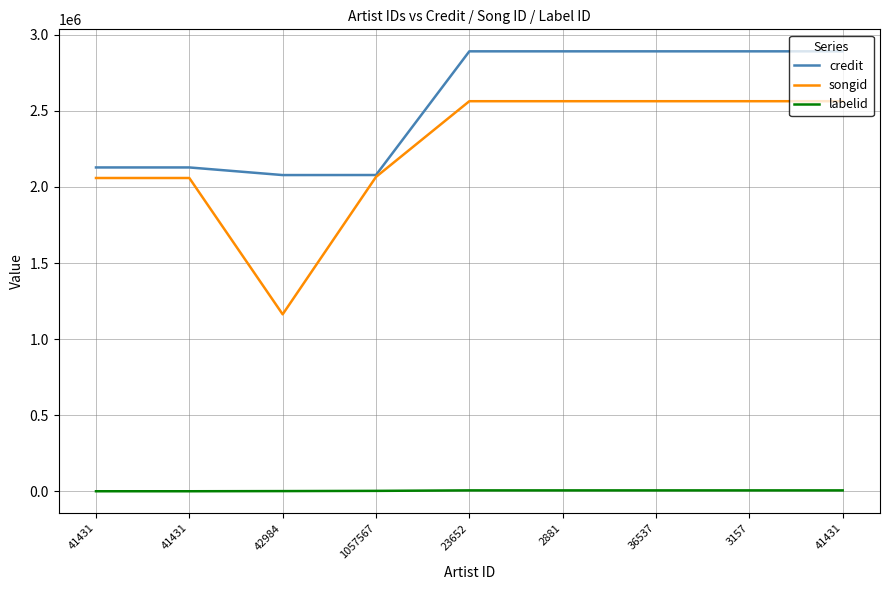

Which category has the highest value in the songid series?

23652